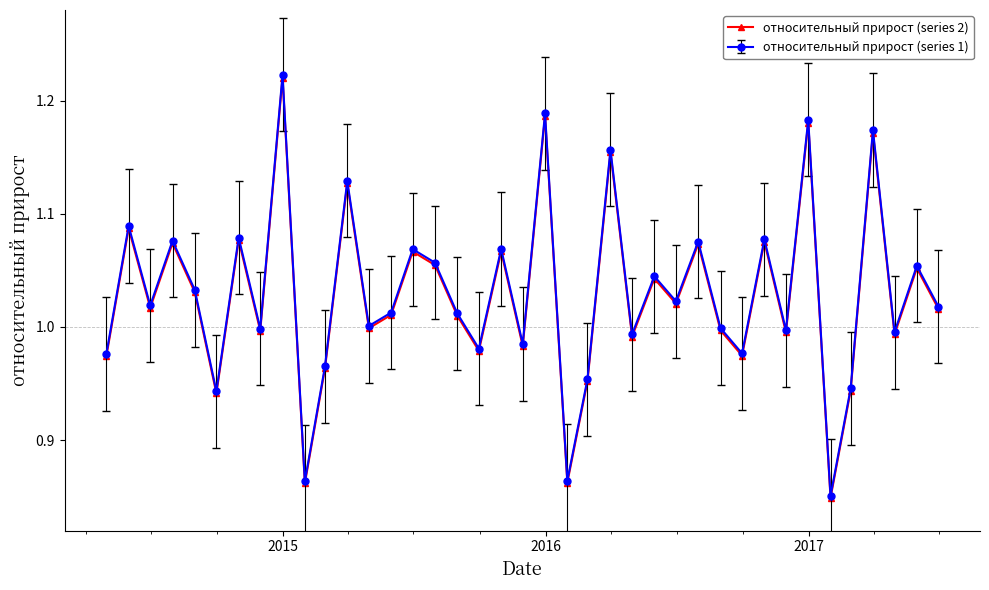

Which series has the widest spread of values?

относительный прирост (series 1)